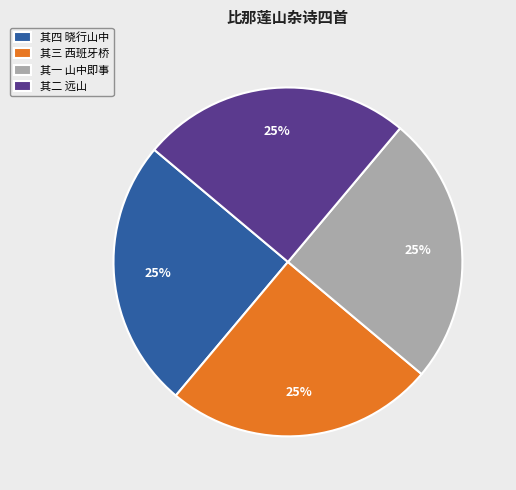

To the nearest percent, what portion does 其二 远山 represent?

25%